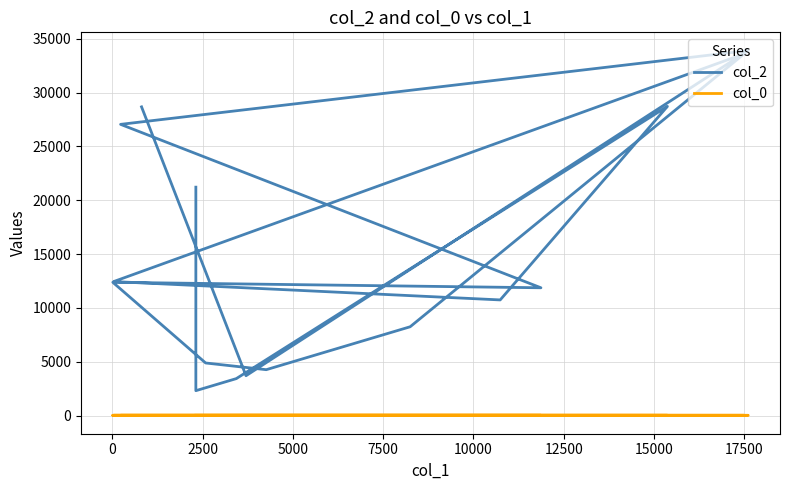

Does the chart have visible grid lines?

Yes